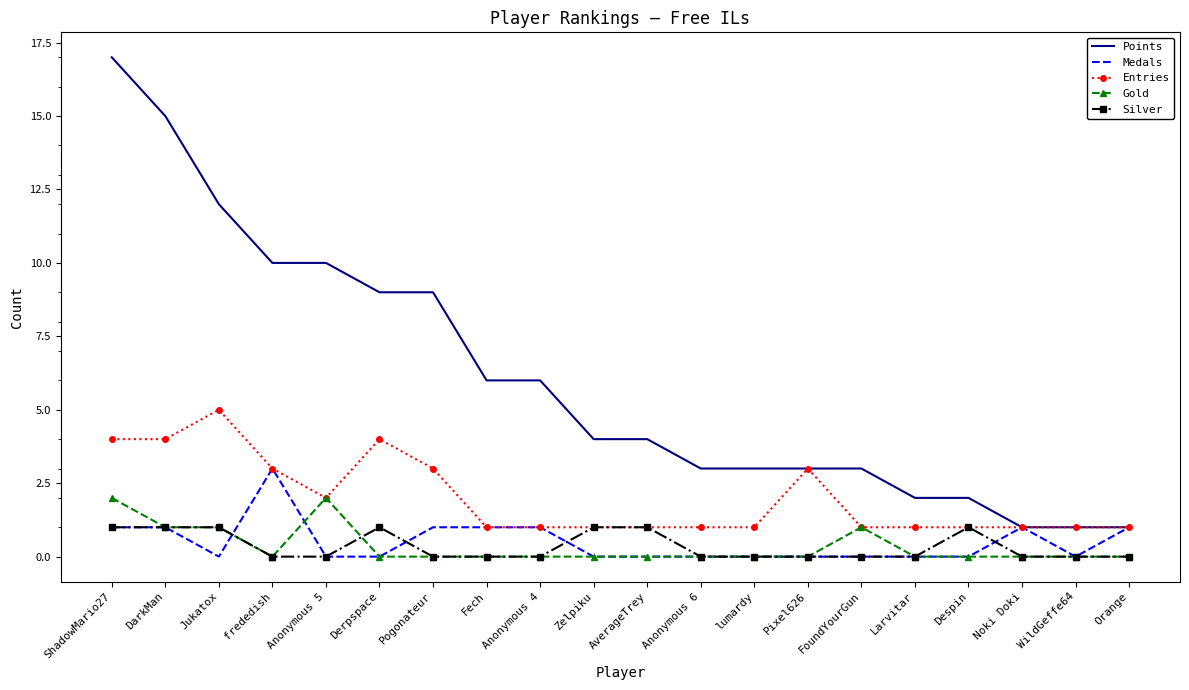

What position from the left is Pixel626?

14